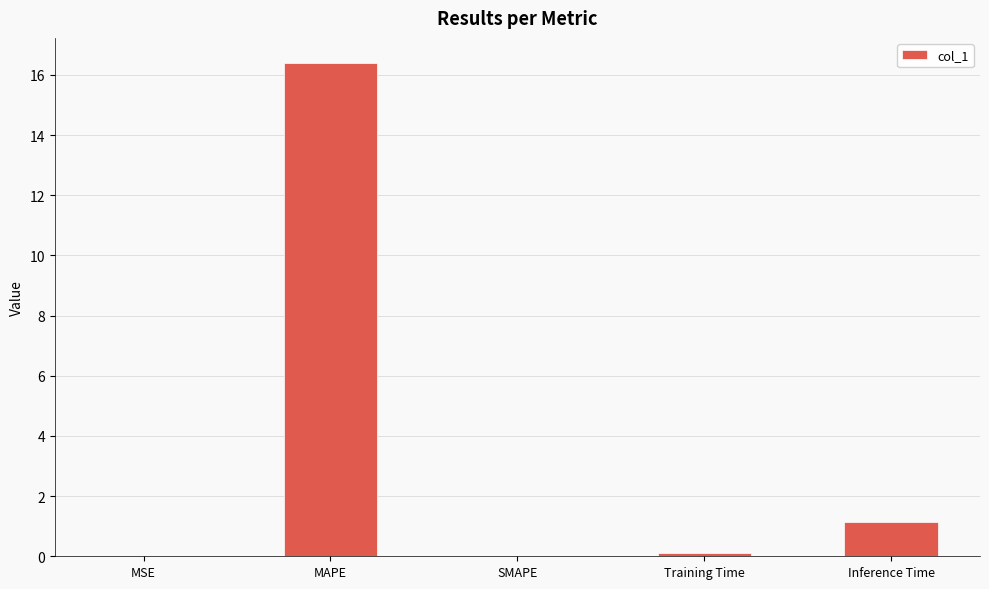

What is the maximum value shown in the chart?

16.4